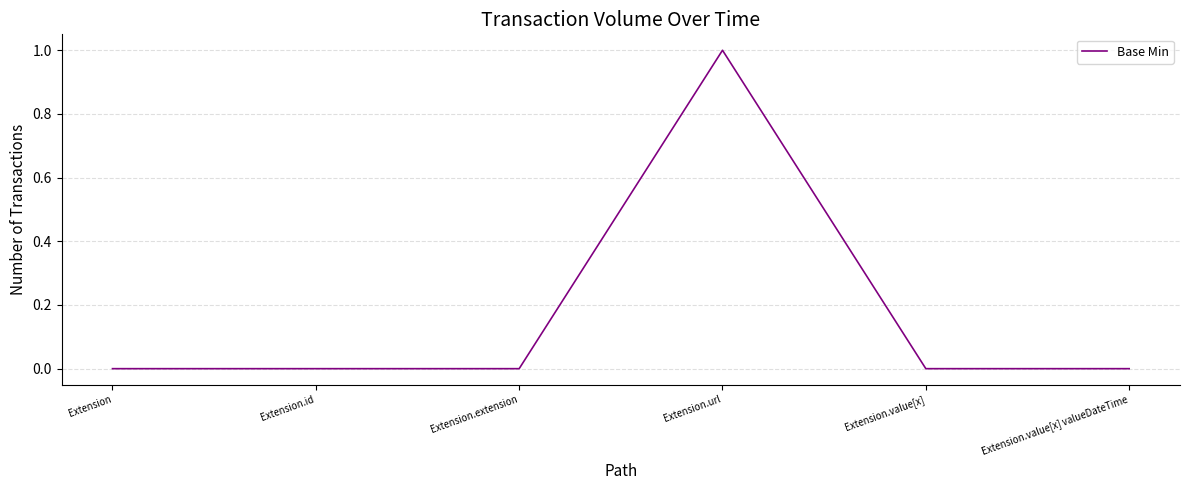

Is it true that the value at Extension.url is 1?

True